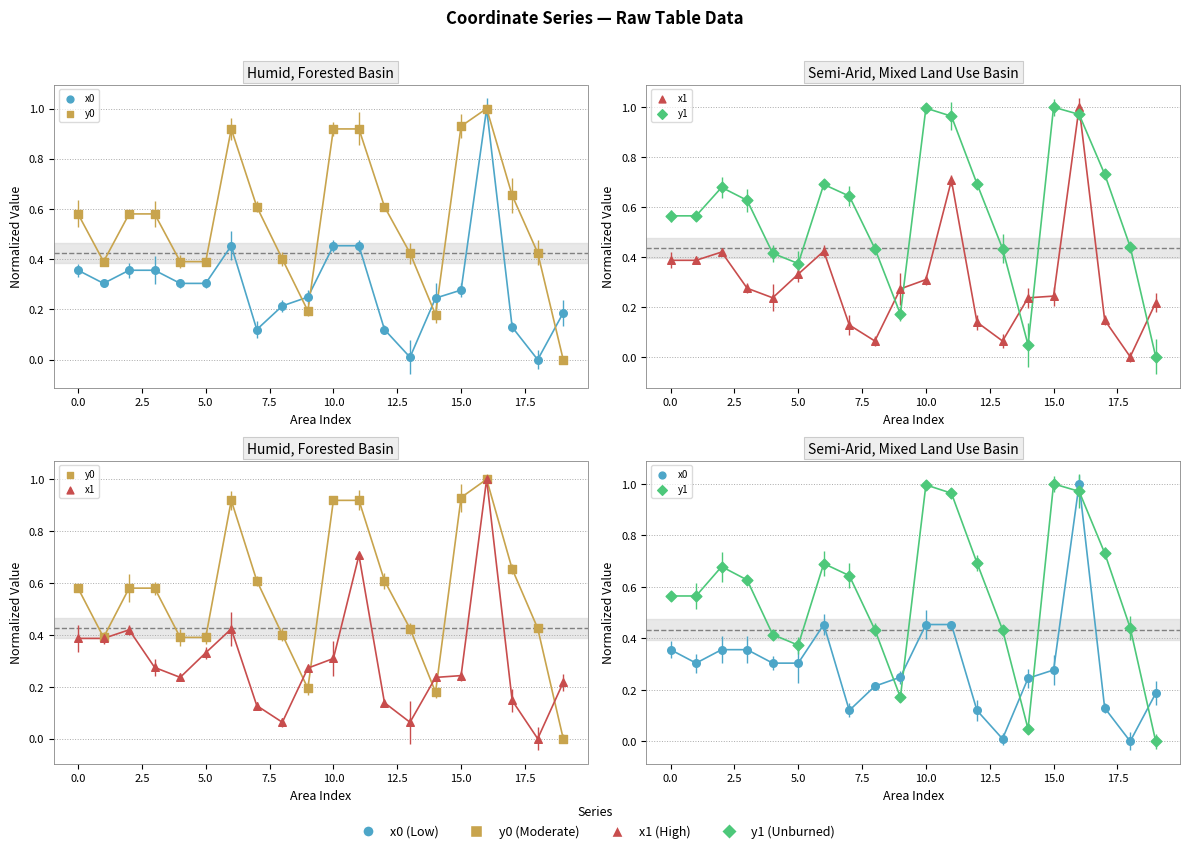

At which category is the sum across all series the highest?

16